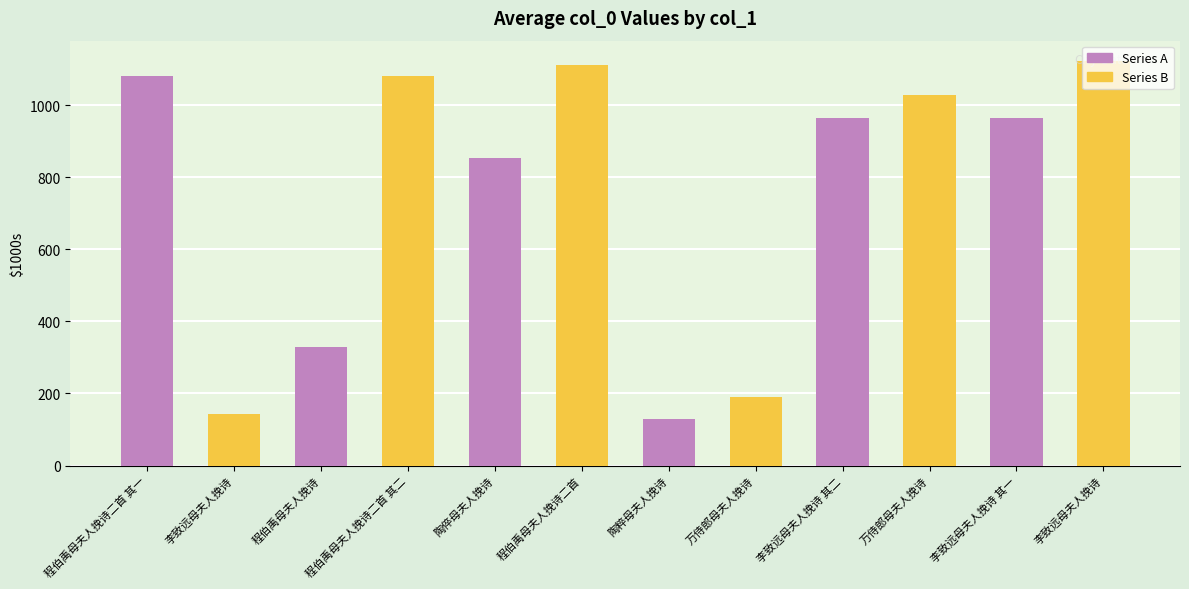

Reading right to left, what are all the values shown in this chart?

李致远母夫人挽诗=1122613	李致远母夫人挽诗 其一=963624	万侍郎母夫人挽诗=1028710	李致远母夫人挽诗 其二=963623	万侍郎母夫人挽诗=191314	陶粹母夫人挽诗=129968	程伯禹母夫人挽诗二首=1109907	陶倅母夫人挽诗=854134	程伯禹母夫人挽诗二首 其二=1080122	程伯禹母夫人挽诗=328759	李致远母夫人挽诗=144285	程伯禹母夫人挽诗二首 其一=1080121